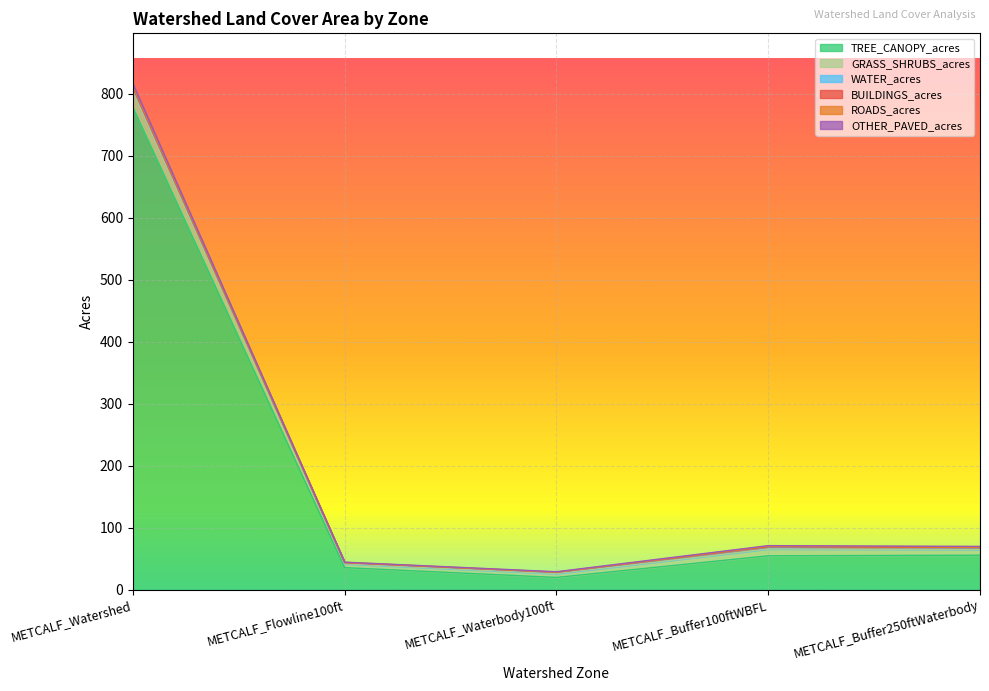

True or false: GRASS_SHRUBS_acres and ROADS_acres intersect in this chart.

False